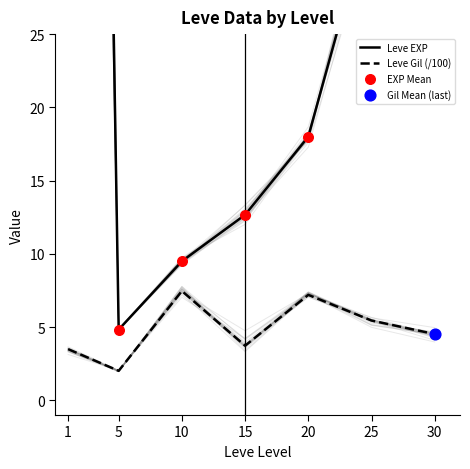

Which series has the largest total across all categories?

Leve EXP